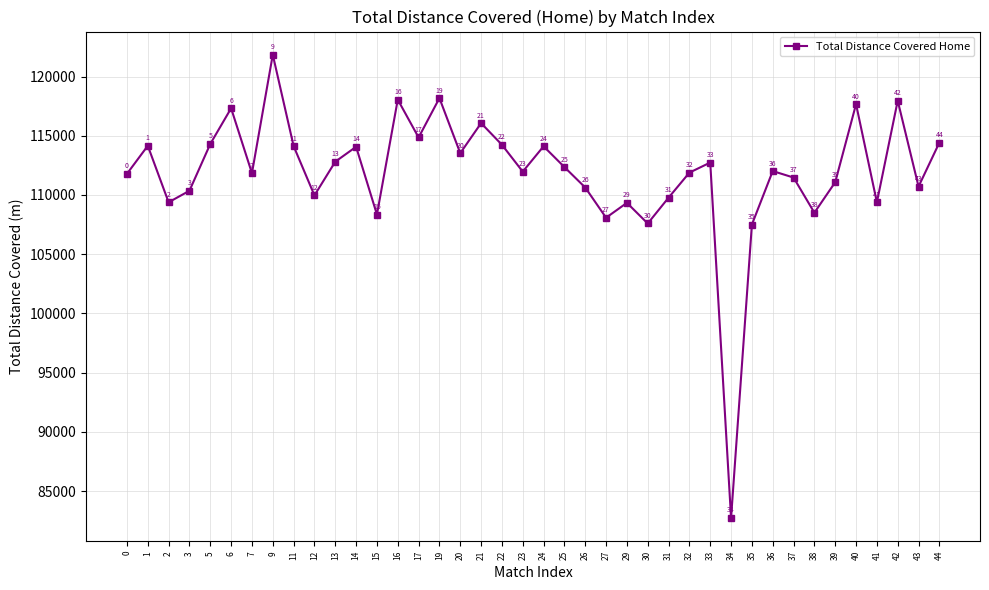

At which label is the value closest to 102280?

35